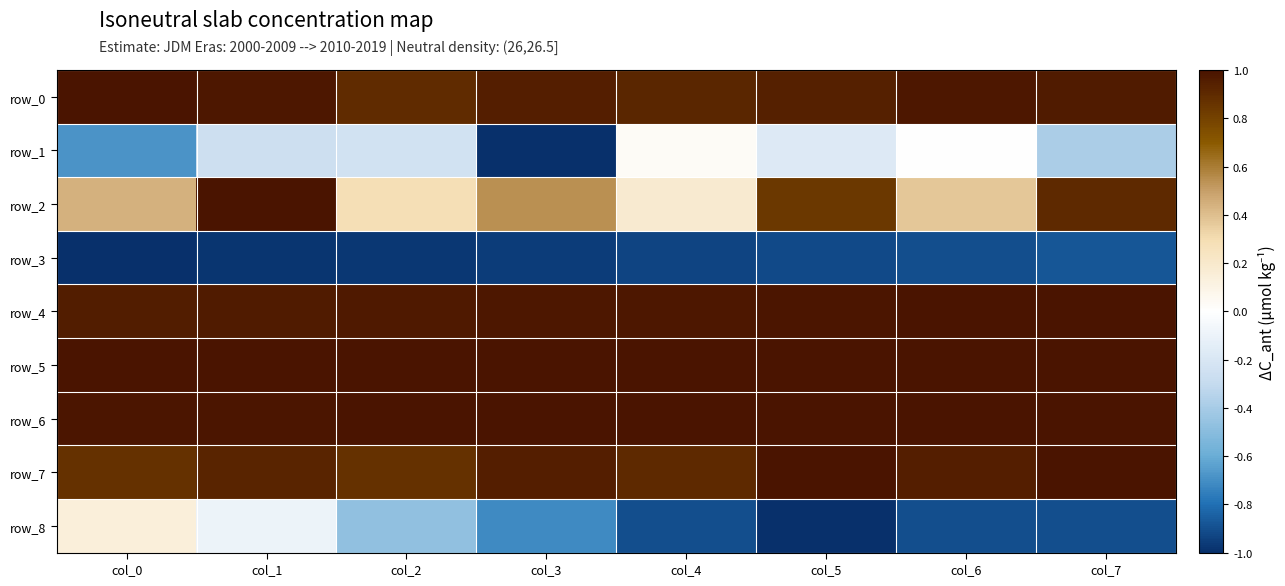

List the series in order of their peak value, lowest first.

row_3, row_1, row_8, row_0, row_2, row_4, row_5, row_6, row_7